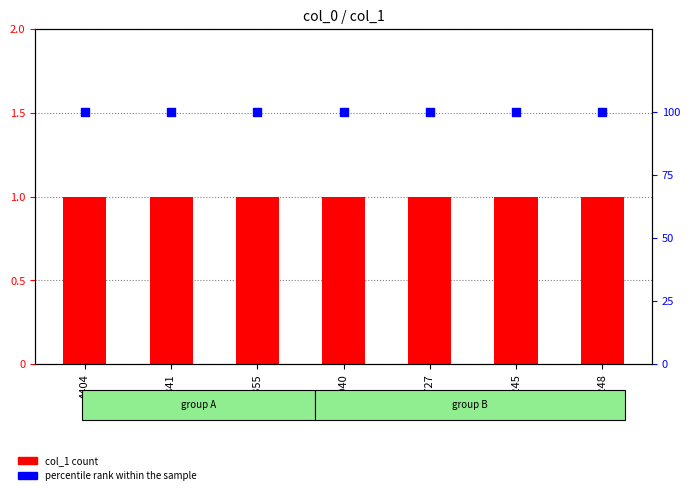

Which series reaches the minimum Y coordinate?

col_1